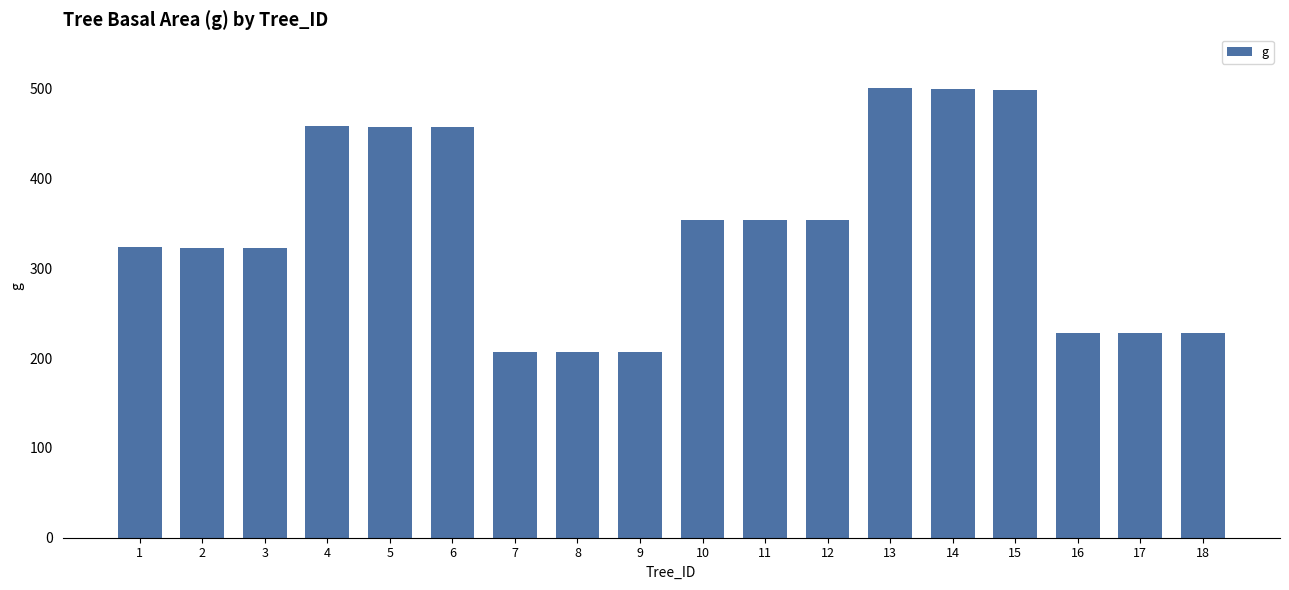

Is it true that the value at 7 is 67.5?

False